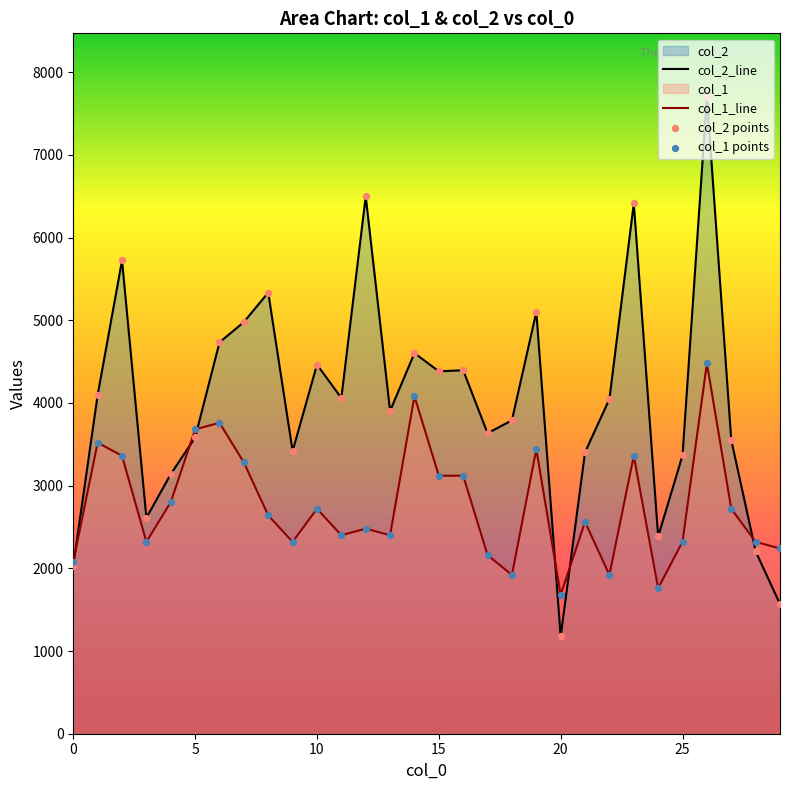

Read the col_1_line value at 15.

3120